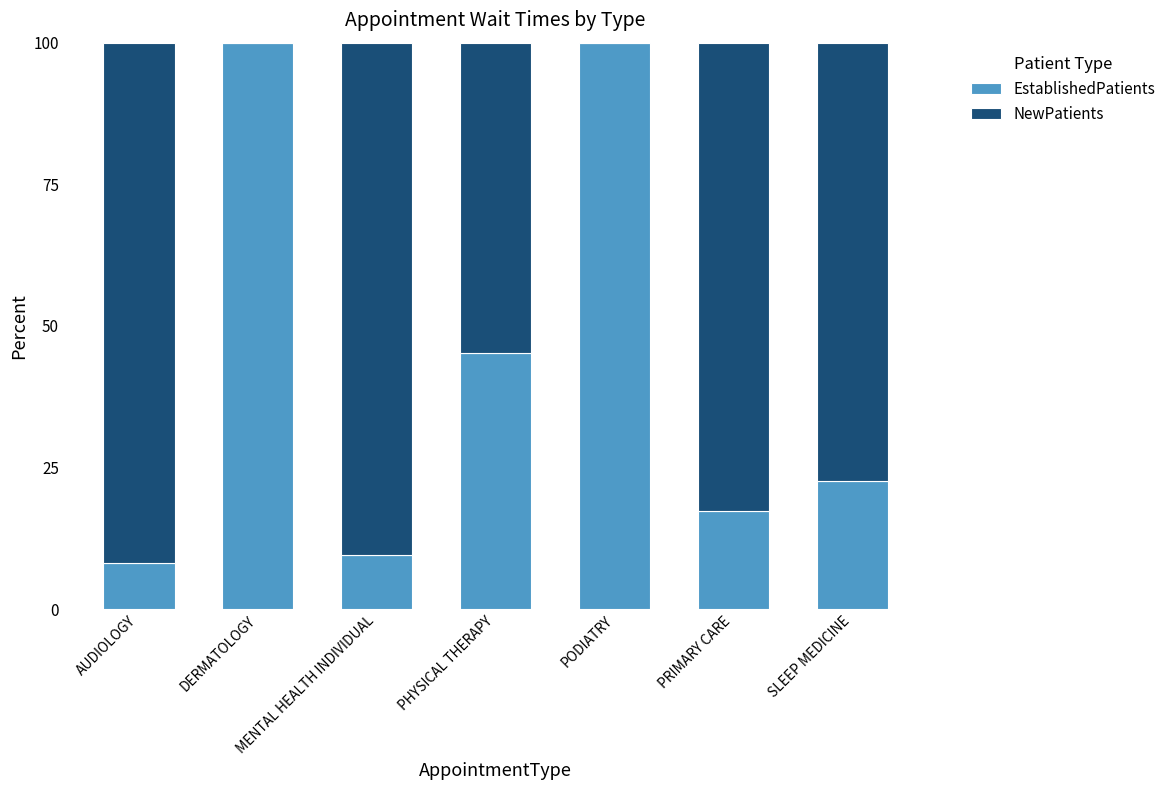

What is the total value across all series at PODIATRY?

100.0